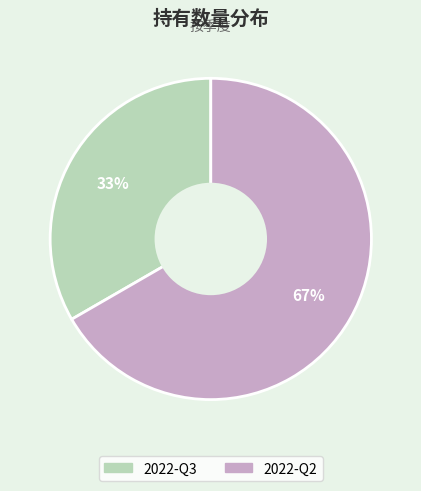

To the nearest percent, what percentage of the pie is 2022-Q3?

33%